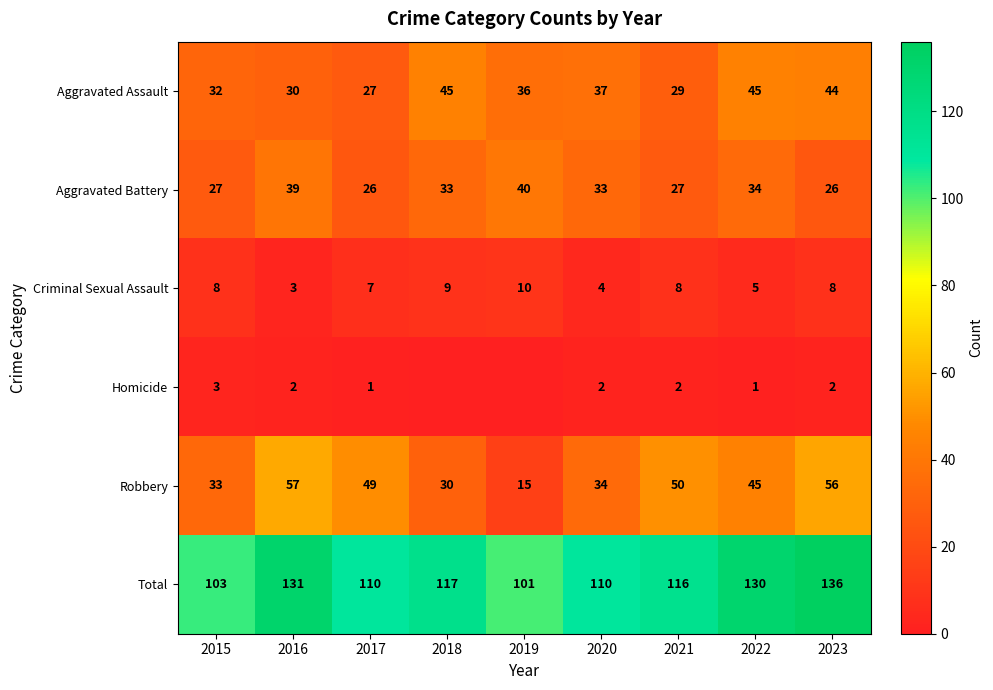

How many series are shown in this chart?

6